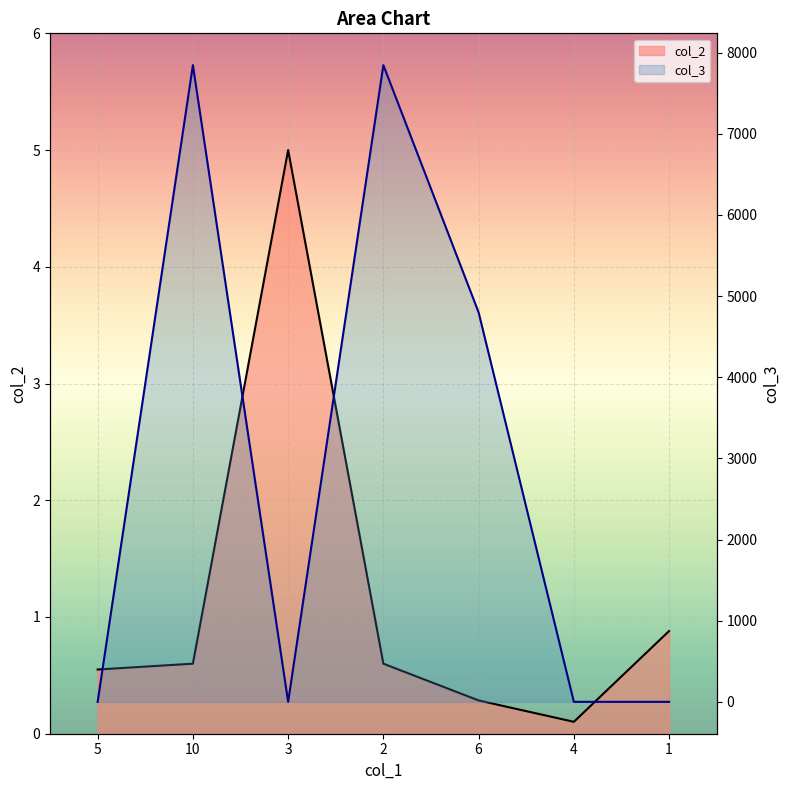

What is the difference between the second highest and minimum values in the col_2 series?

0.8